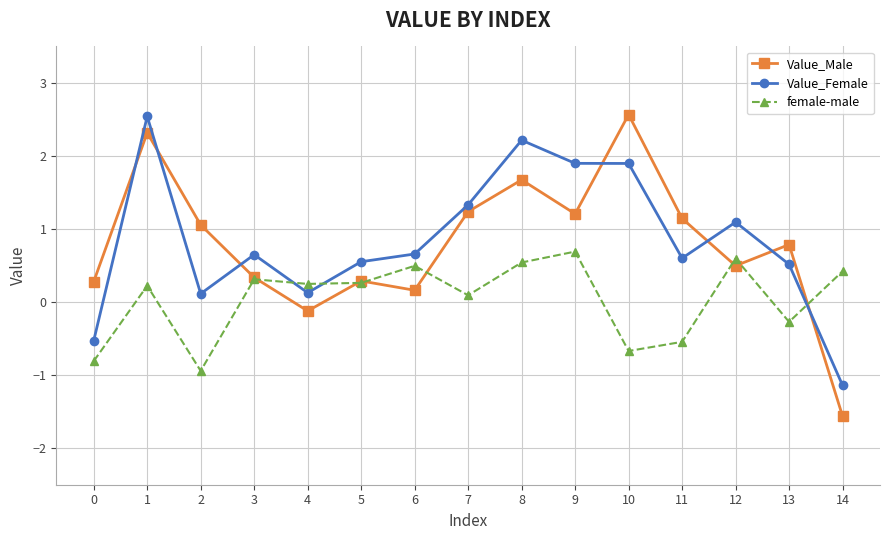

How many interior local valleys does the female-male series have?

5